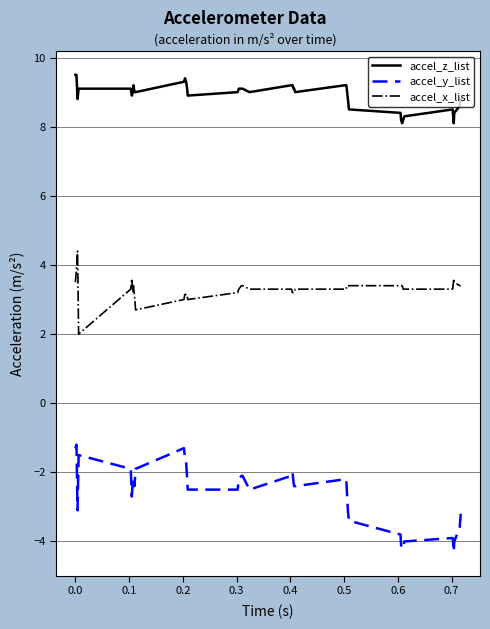

What are all the series names shown in the legend?

accel_z_list, accel_y_list, accel_x_list